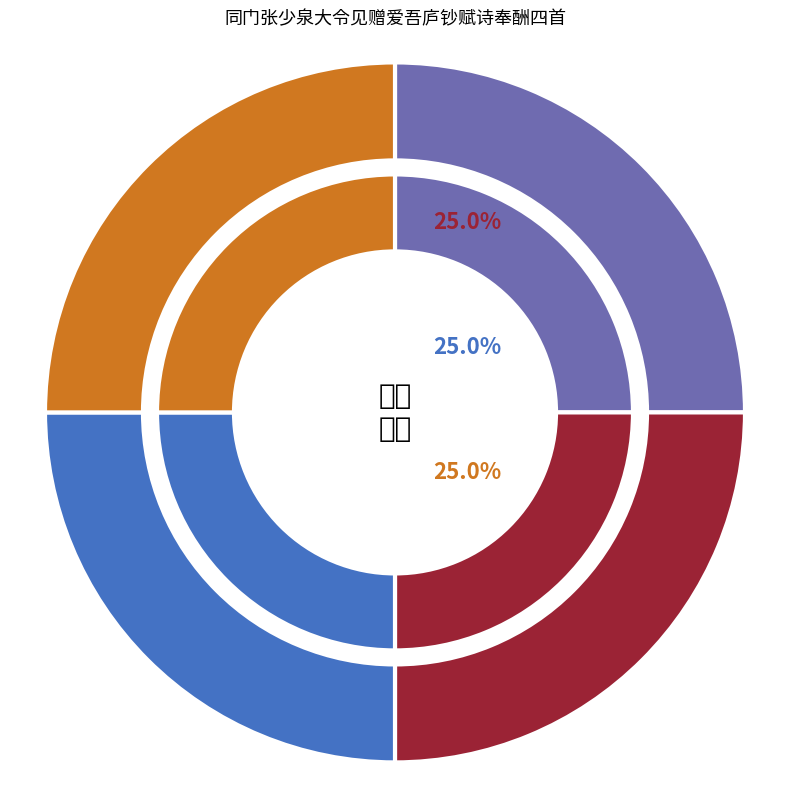

The 同门张少泉大令见赠爱吾庐钞赋诗奉酬四首 其二 slice represents 25% of the pie. True or false?

True